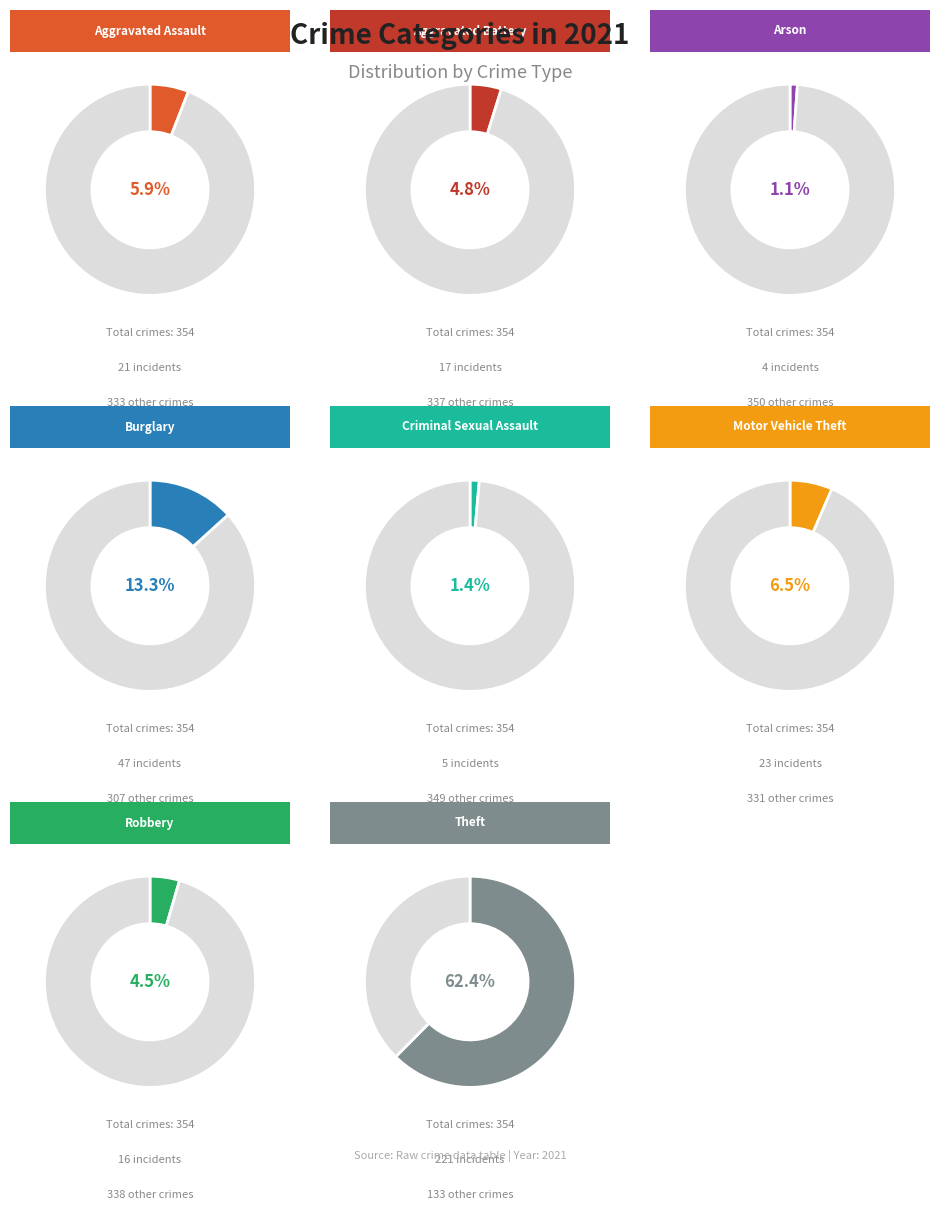

The Criminal Sexual Assault slice represents 1% of the pie. True or false?

True